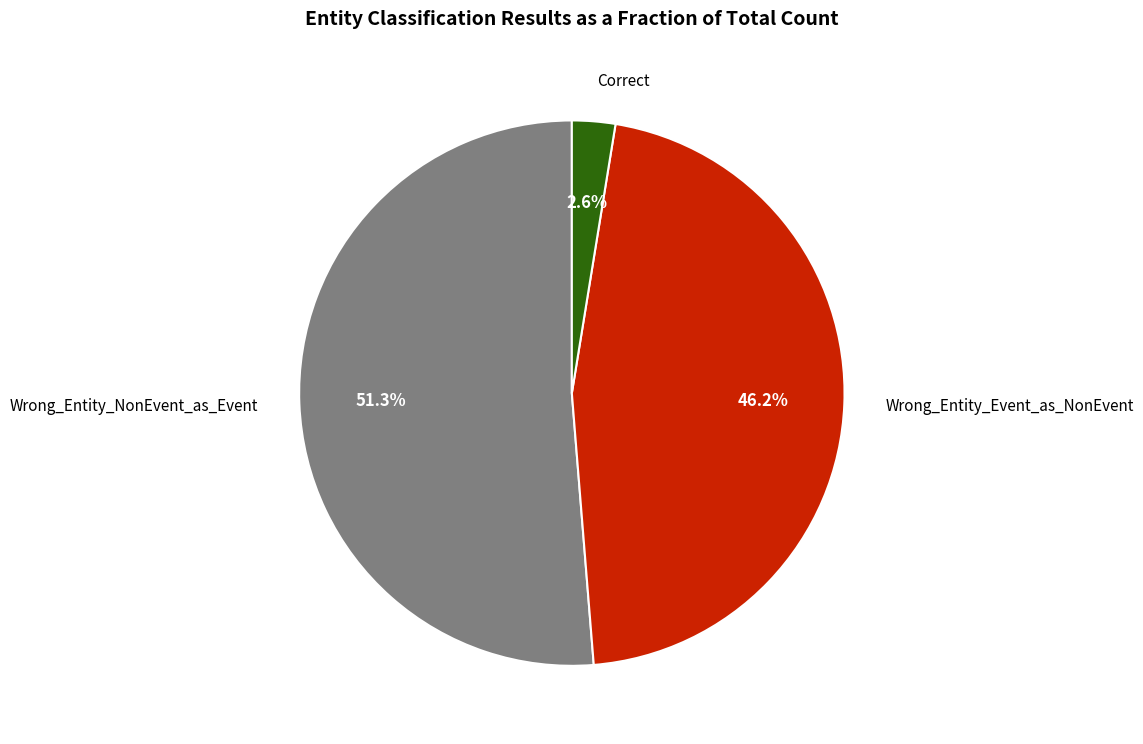

Is there a majority slice in this chart?

Yes